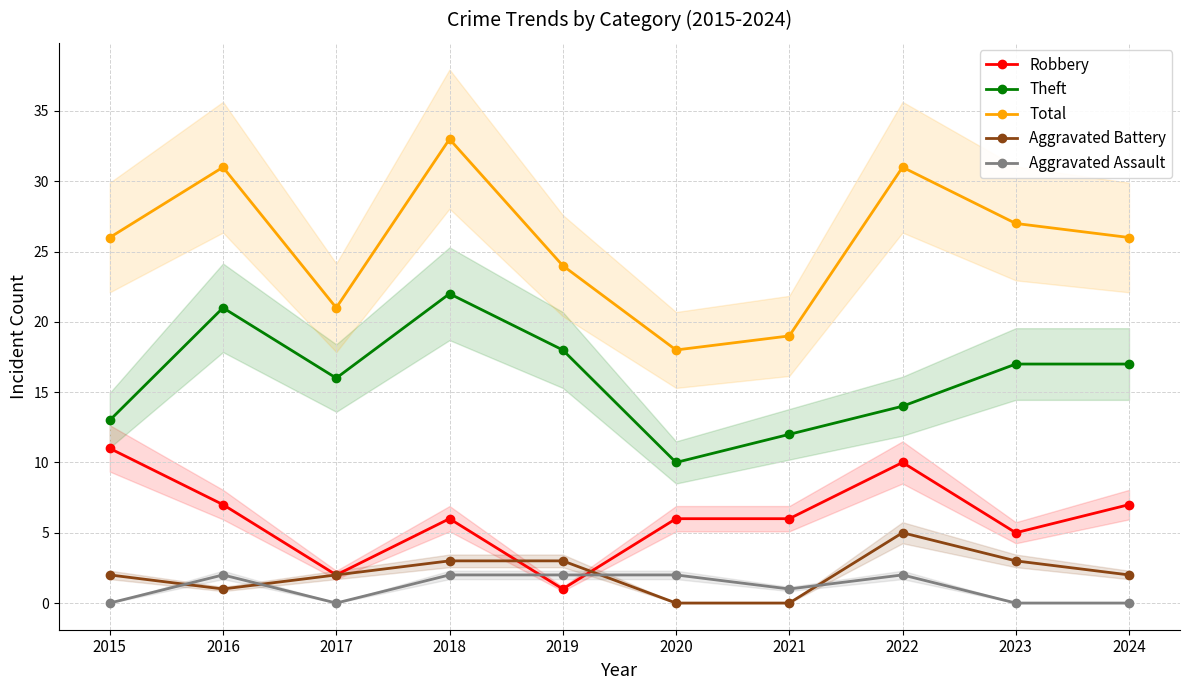

In Total, how many points are lower than both neighbors (excluding endpoints)?

2